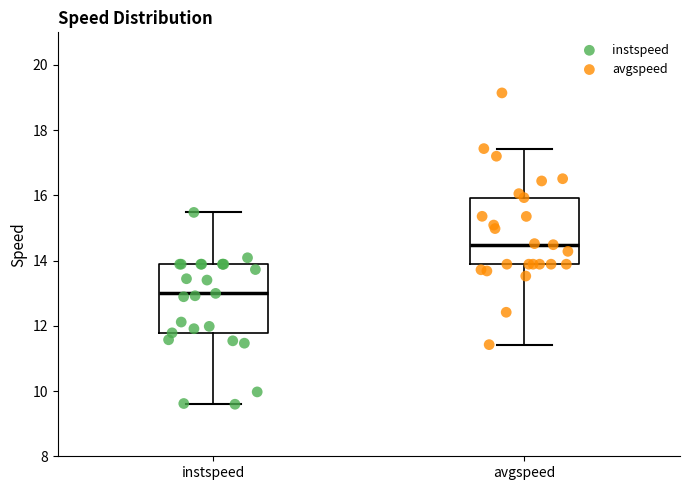

Reading left to right, read every box against the y-axis: the position of its median line, the range the box covers, and the ends of its whiskers. The values are not printed on the chart, so give them approximately, as read against the axis.

instspeed: median 13.0, box 11.8 to 13.8, whiskers 9.6 to 15.4
avgspeed: median 14.4, box 13.8 to 16.0, whiskers 11.4 to 17.4